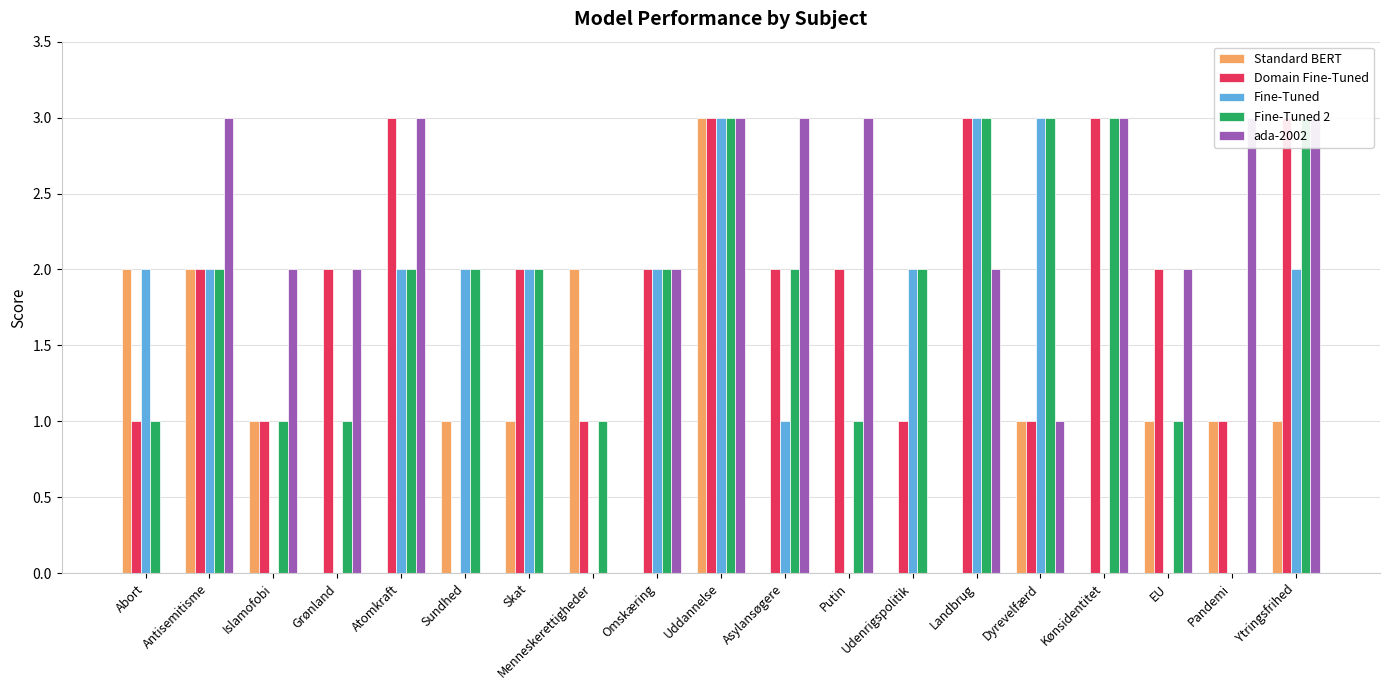

What is the difference between the second highest and minimum values in the Fine-Tuned series?

3